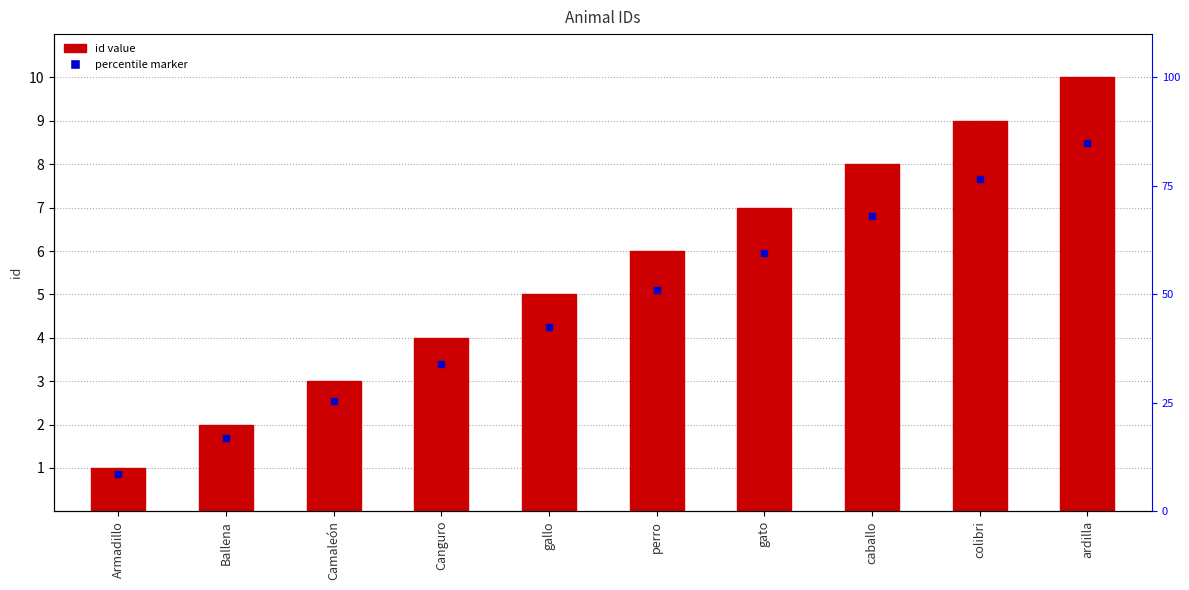

What is the label of the 10th bar from the right?

Armadillo